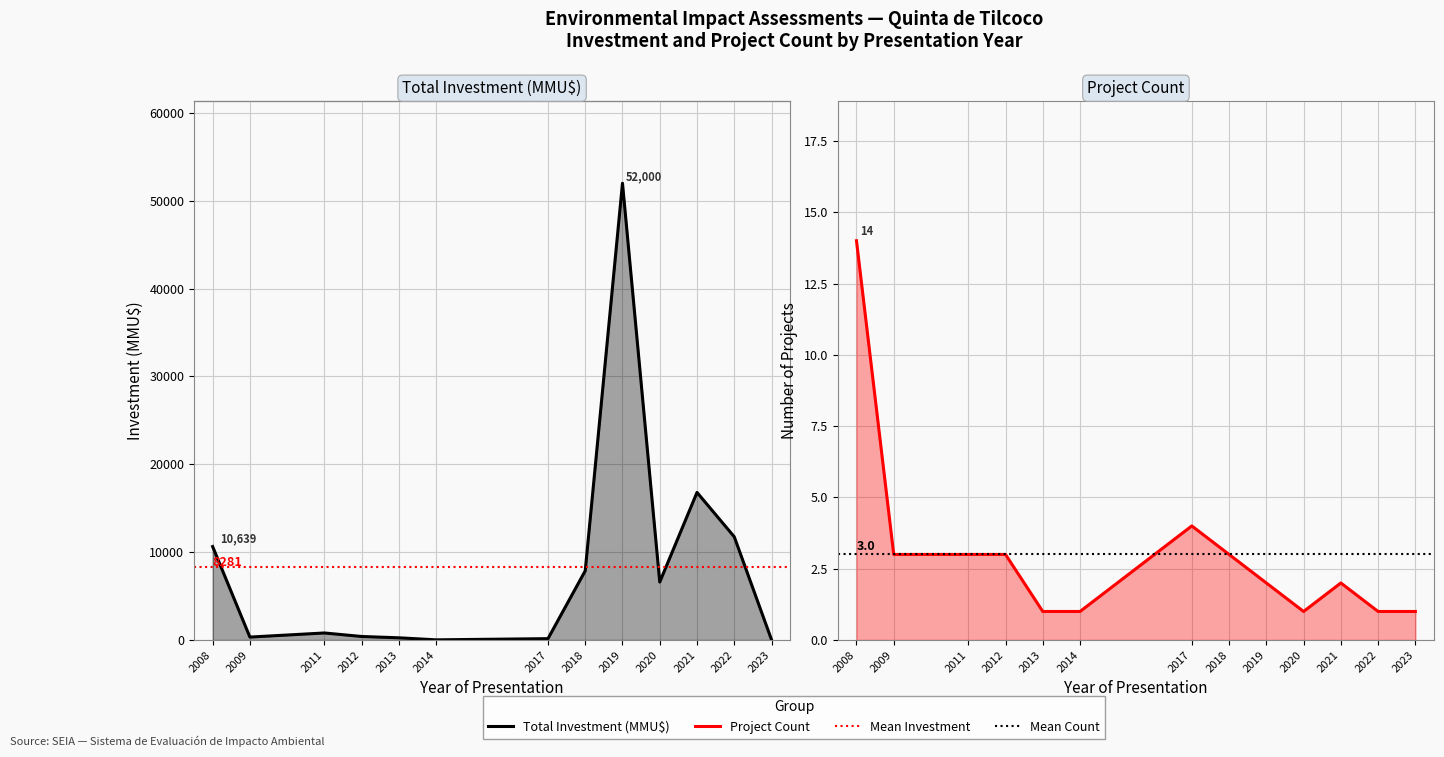

Reading right to left, list all the values displayed in this chart.

Total Investment: 2023=30	2022=11750	2021=16800	2020=6600	2019=52000	2018=7880	2017=153	2014=18	2013=250	2012=400	2011=800	2009=333	2008=10639
Project Count: 2023=1	2022=1	2021=2	2020=1	2019=2	2018=3	2017=4	2014=1	2013=1	2012=3	2011=3	2009=3	2008=14